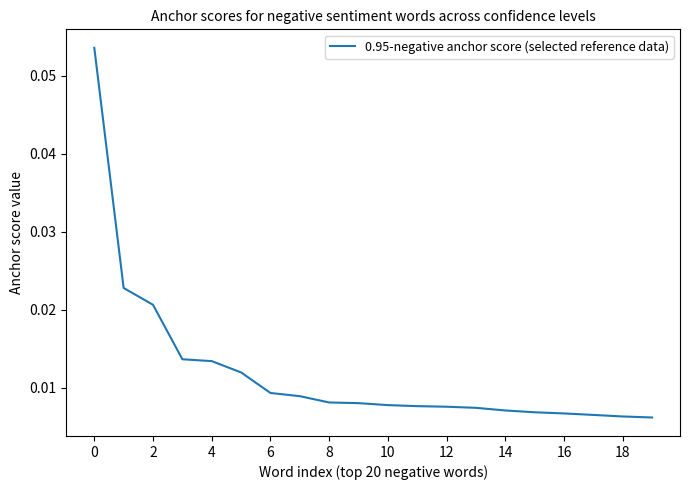

How many categories are shown in the chart?

20